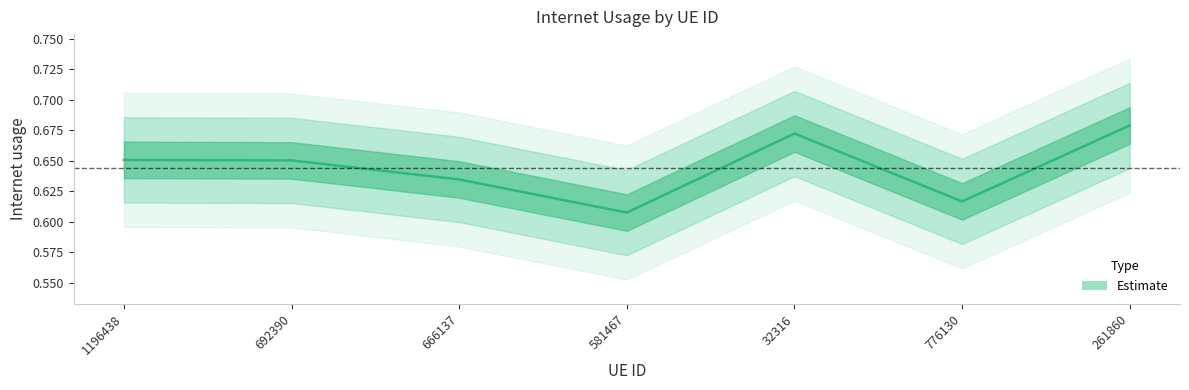

Count the number of categories in the chart.

7